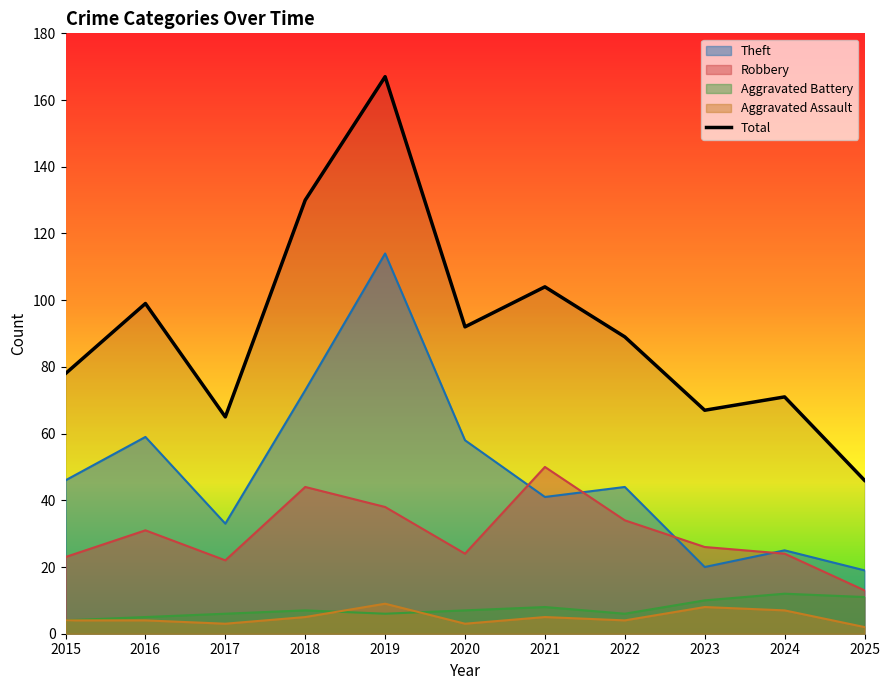

At which category does the chart reach its peak across all series?

2019